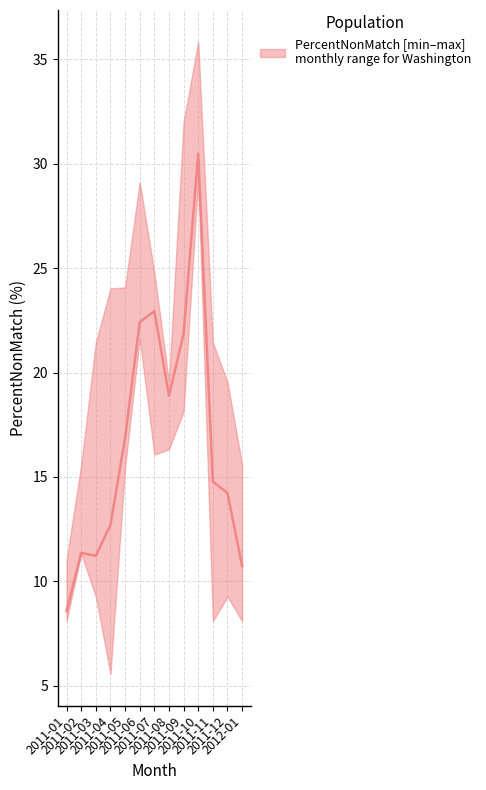

True or false: PercentNonMatch_upper and PercentNonMatch_lower cross at least once.

False